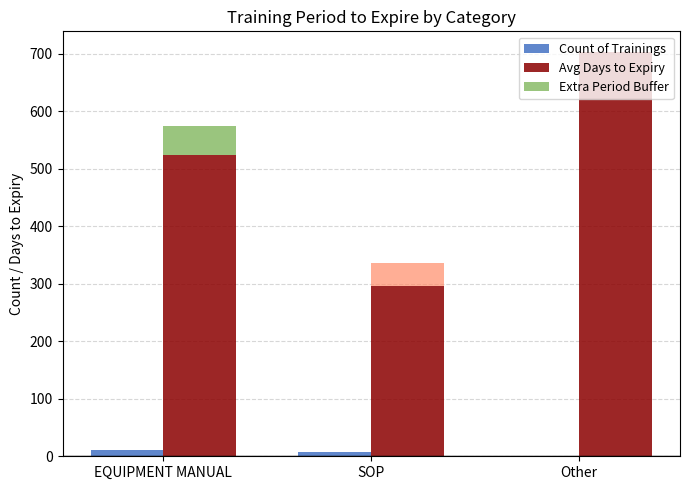

The Avg Days to Expiry series shows 624 at Other. True or false?

True